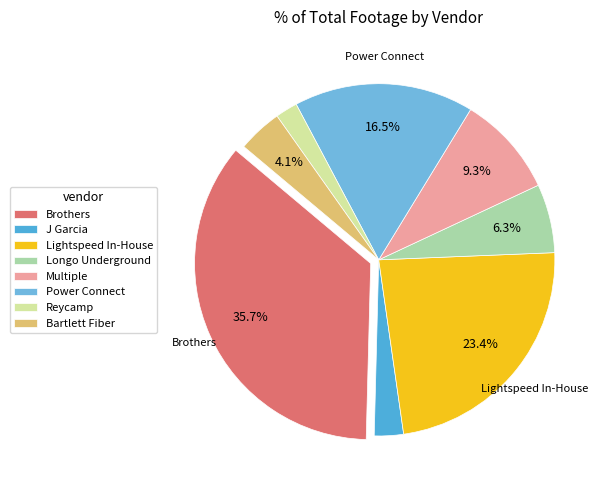

What percentage is the J Garcia slice, to the nearest percent?

3%